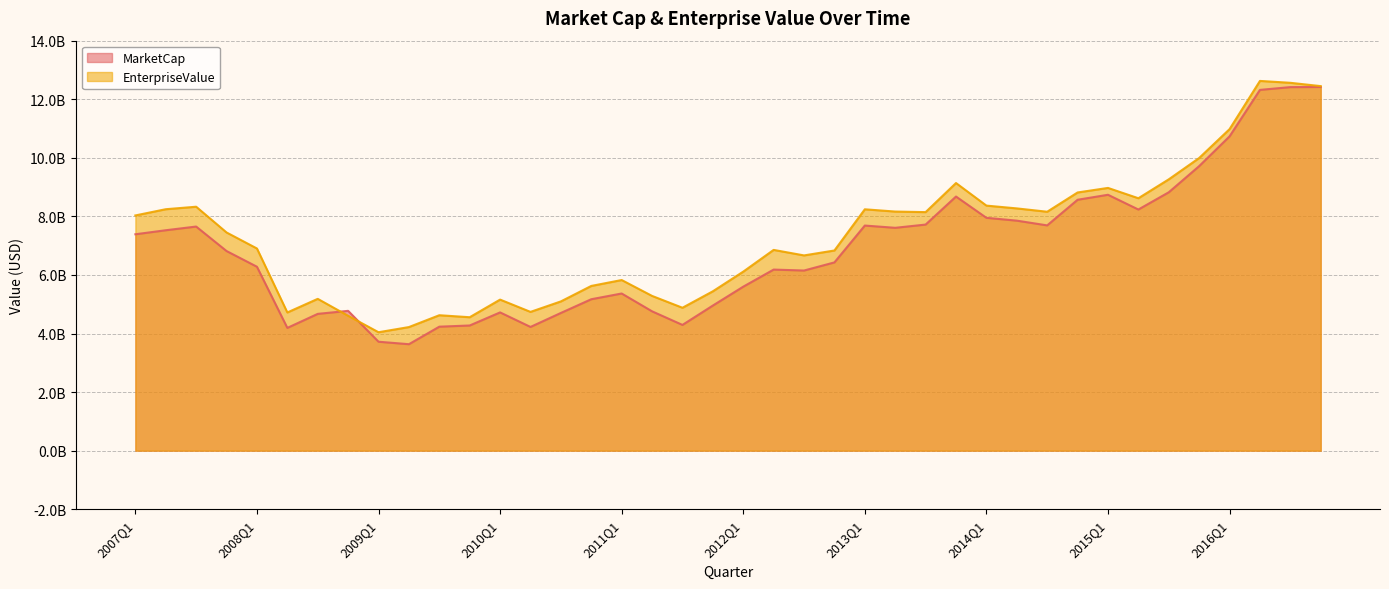

How many intersections are there between MarketCap and EnterpriseValue?

2